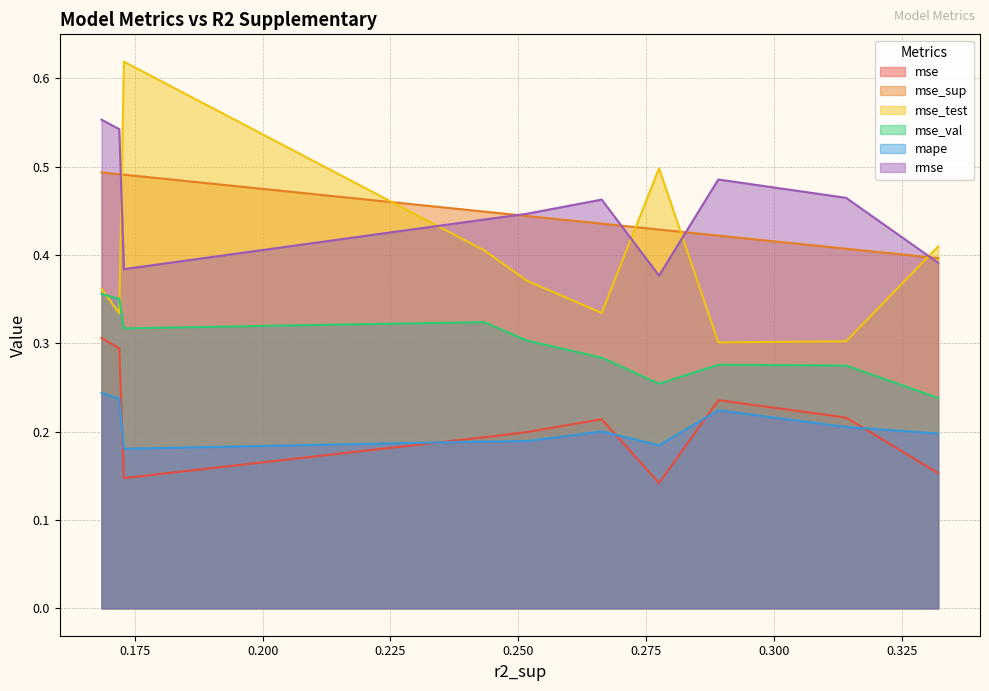

List the series in order of their peak value, lowest first.

mape, mse, mse_val, mse_sup, rmse, mse_test